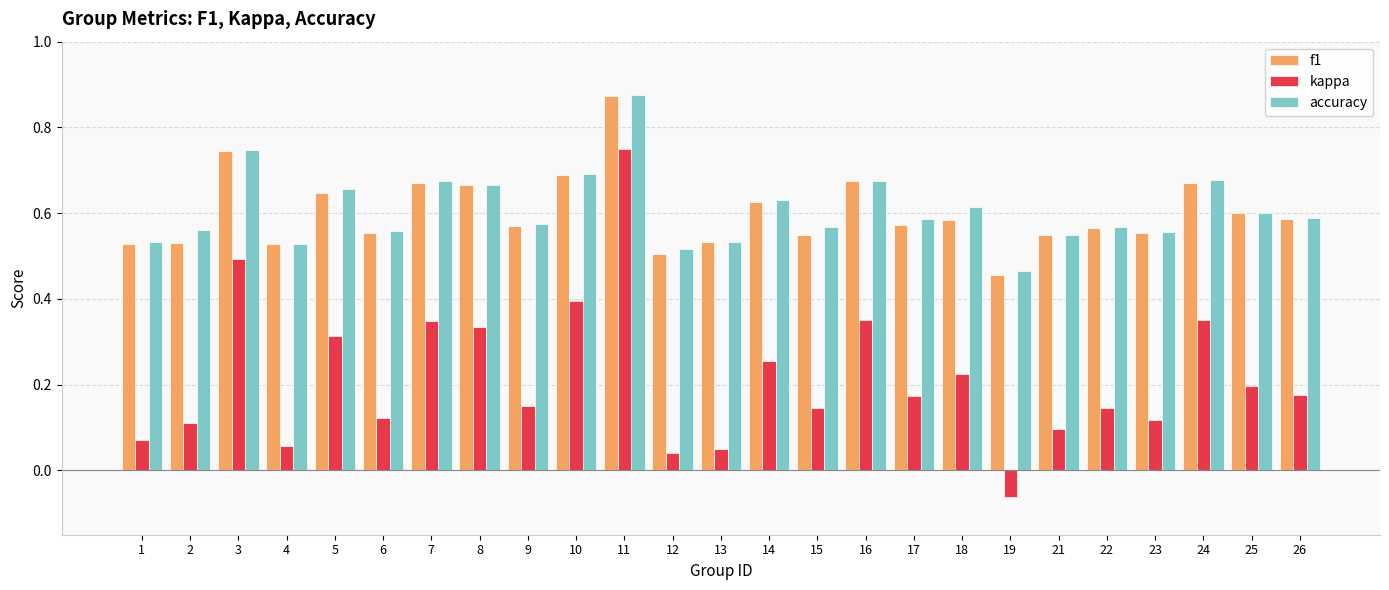

Which series changed the most between 12 and 15?

kappa